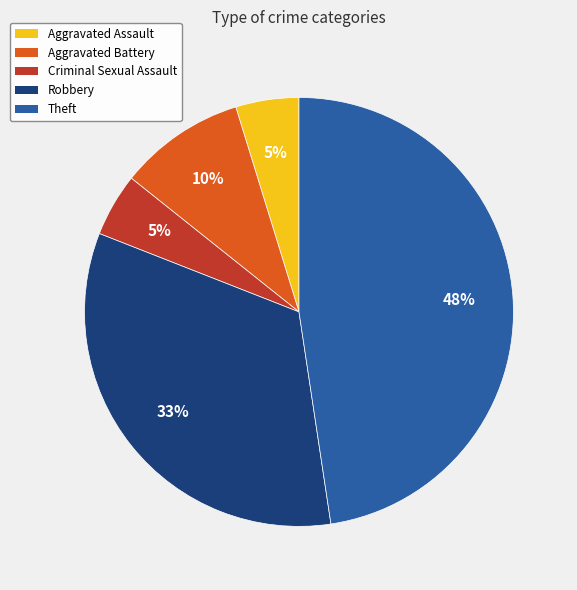

Combined, do Criminal Sexual Assault and Aggravated Assault account for over 50%?

No